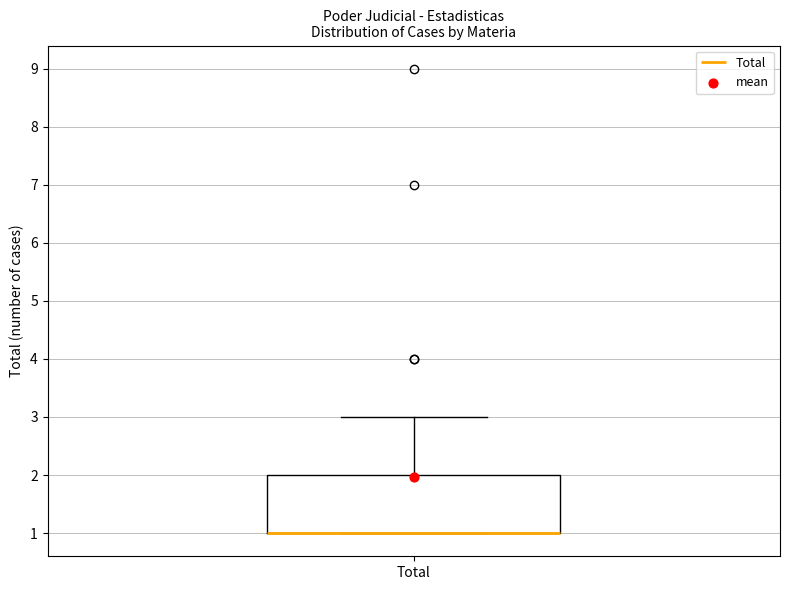

Where is the upper edge of the box for Total on the y-axis? The values are not printed on the chart, so give them approximately, as read against the axis.

2